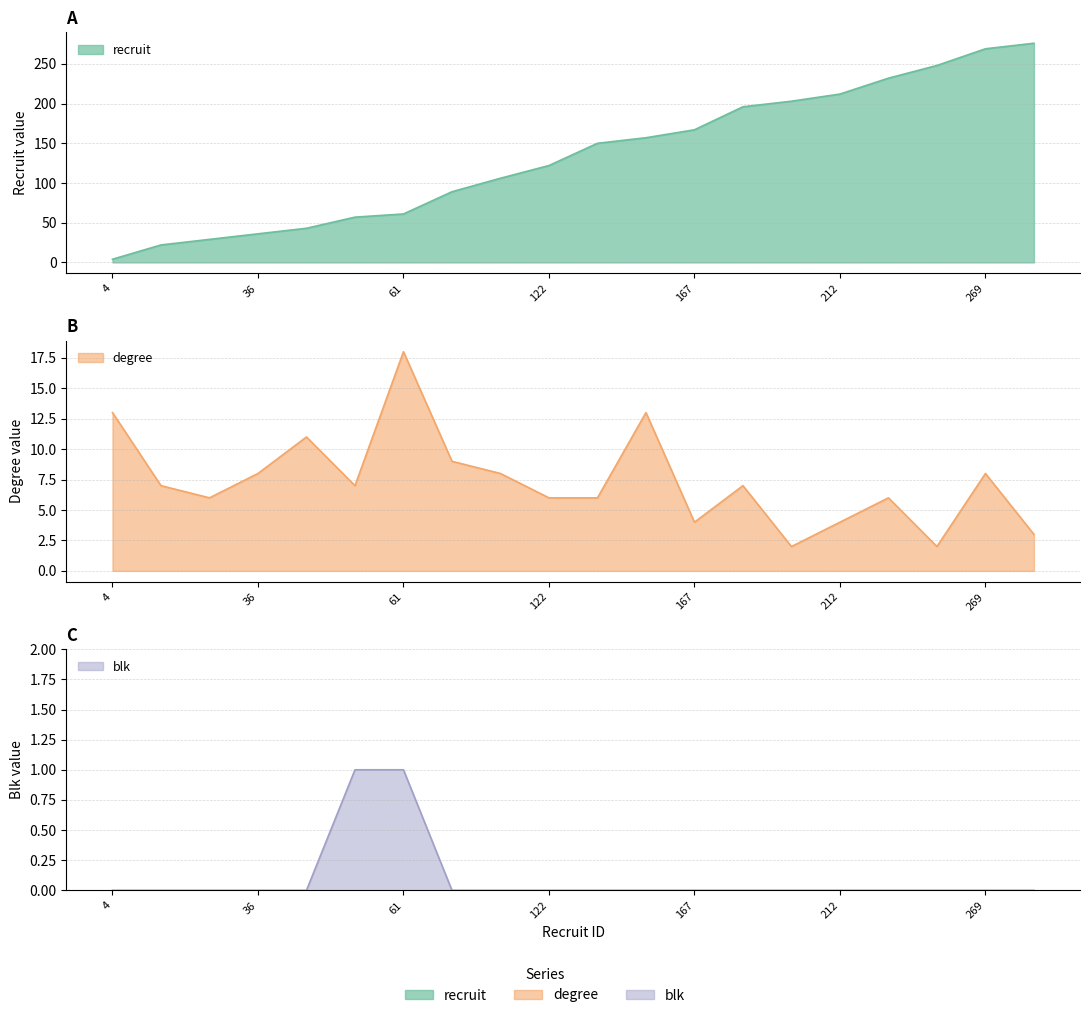

True or false: blk and recruit cross at least once.

False